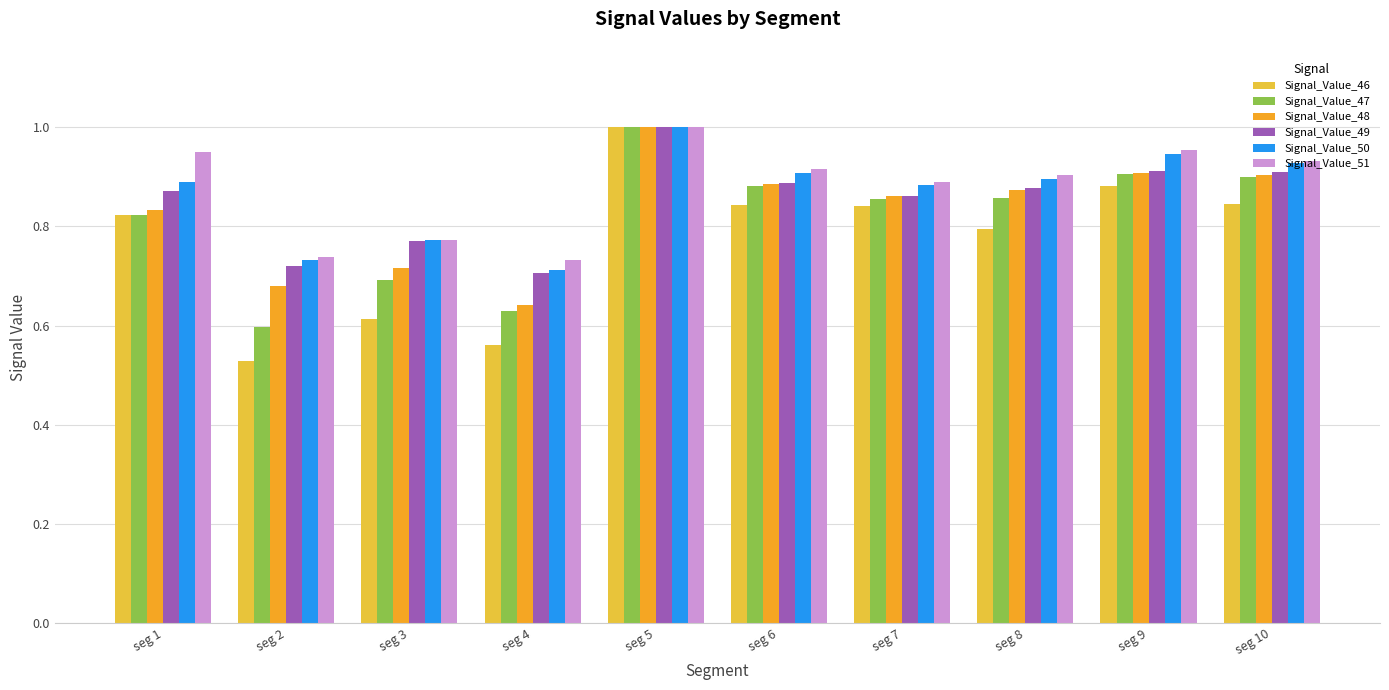

At which label does Signal_Value_49 reach its minimum?

seg 4